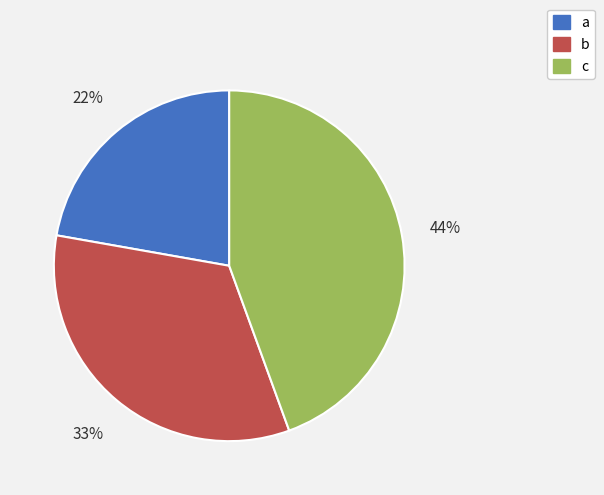

To the nearest percent, what percentage of the pie is c?

44%